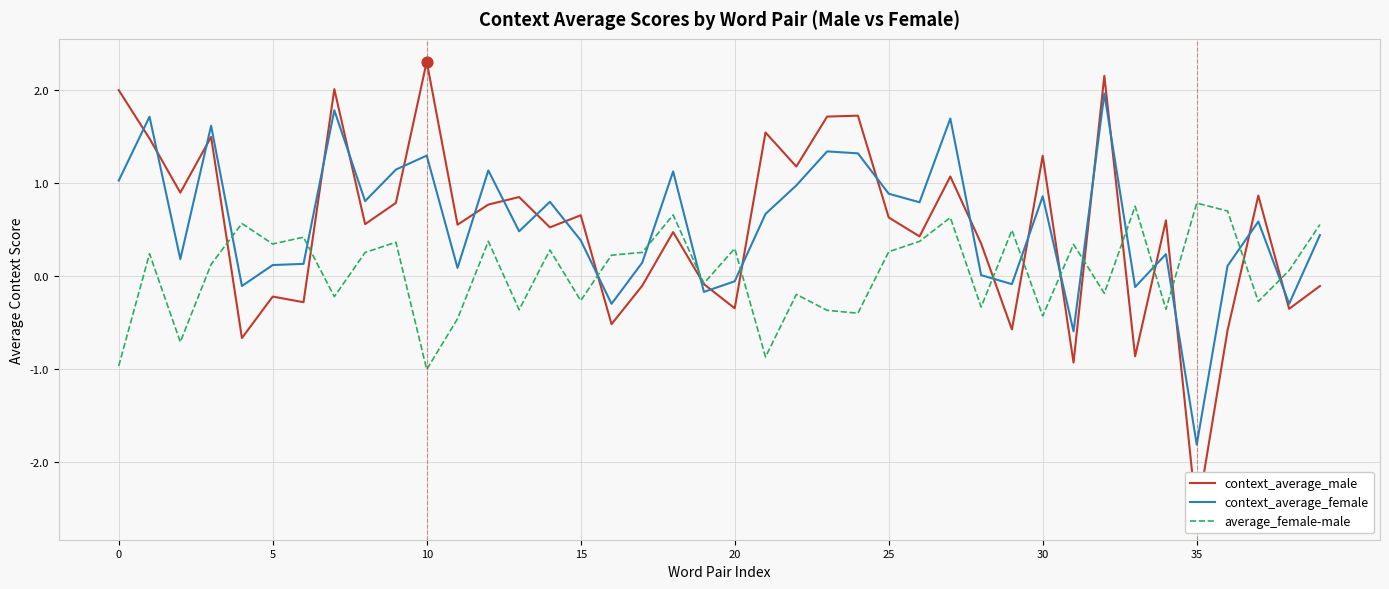

What is the total value across all series at 17?

0.3